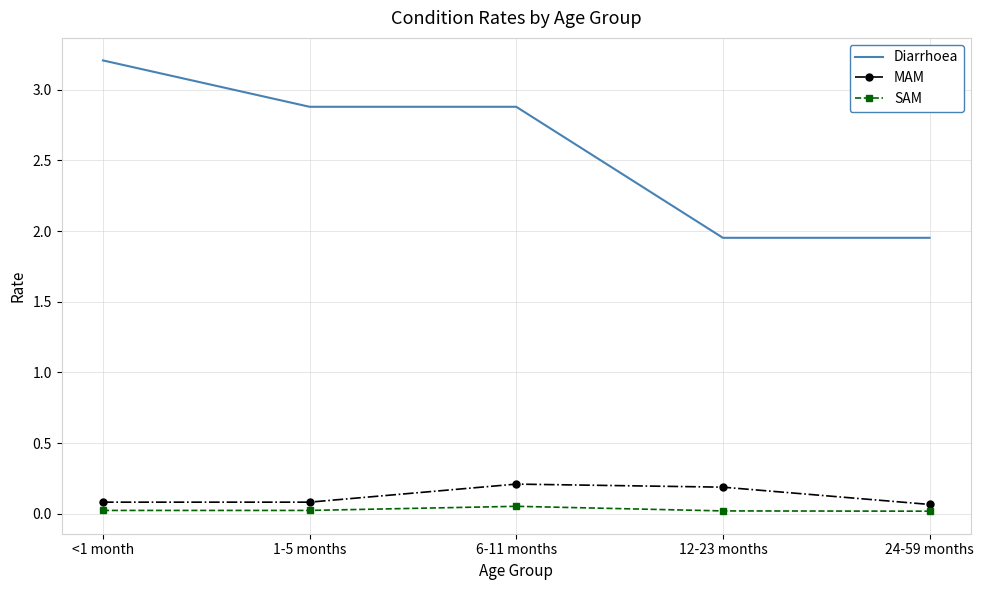

What position from the right is <1 month?

5